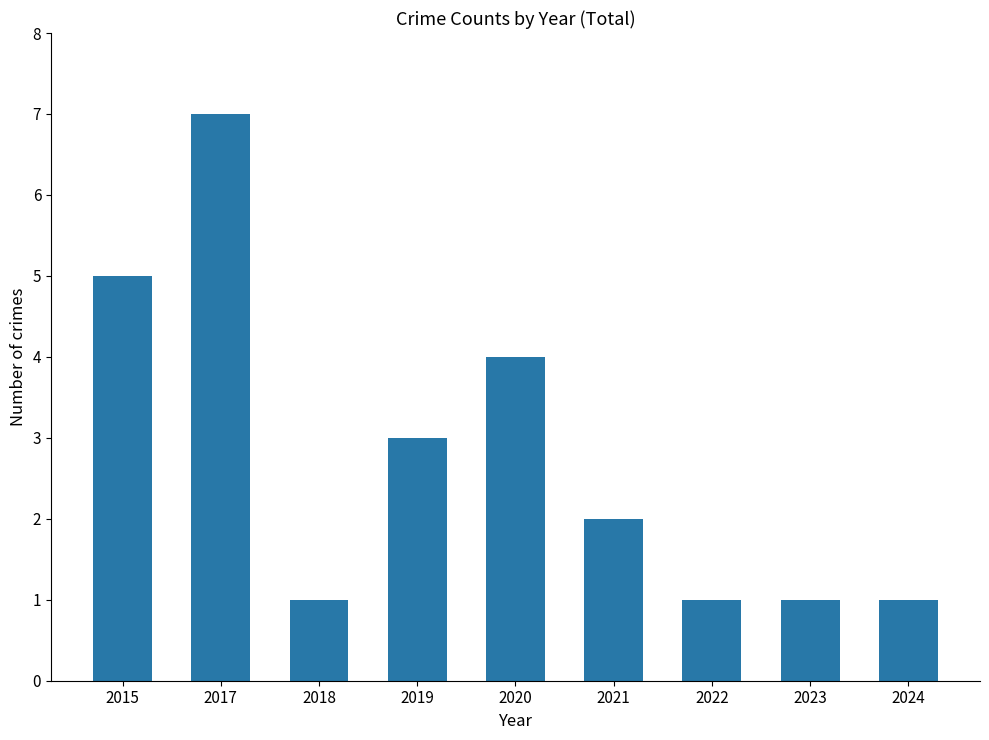

Reading left to right, what are all the values shown in this chart?

5	7	1	3	4	2	1	1	1